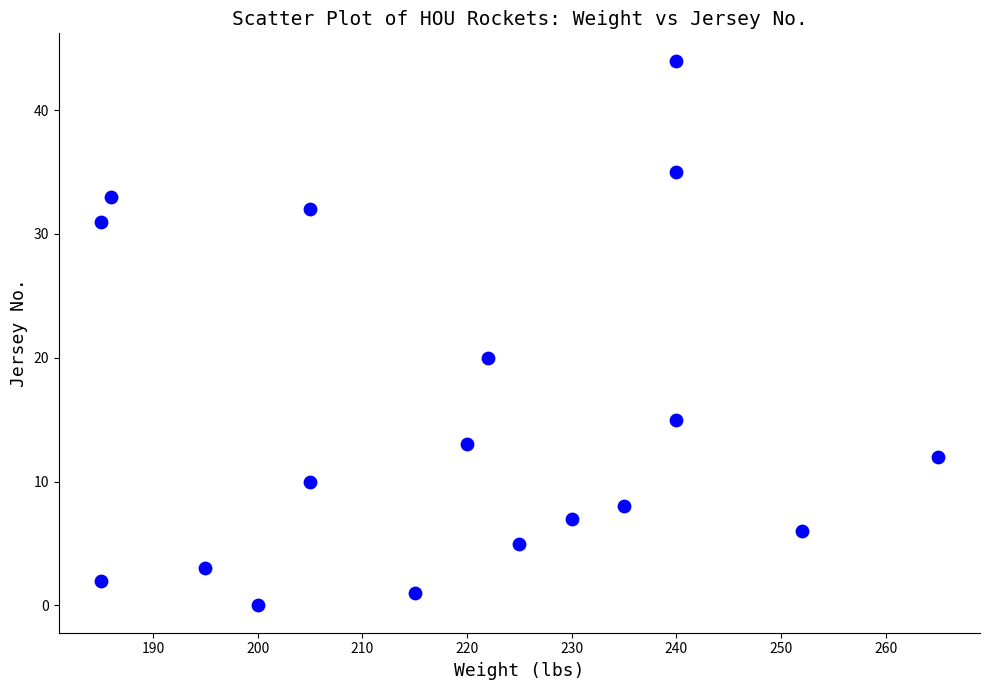

What is the range of Y values (max minus min)?

44